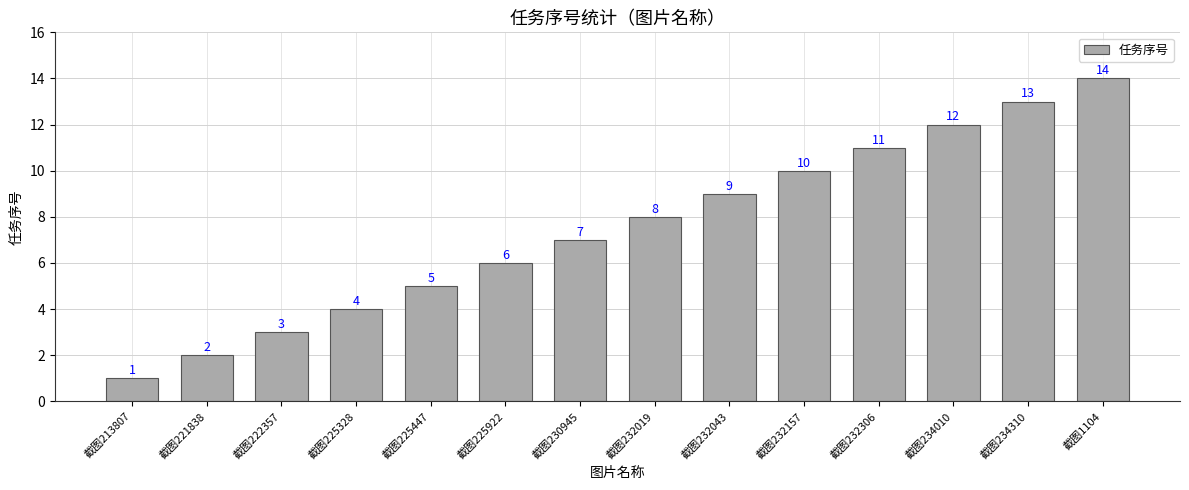

Are the bars grouped side by side (vs. stacked)?

No